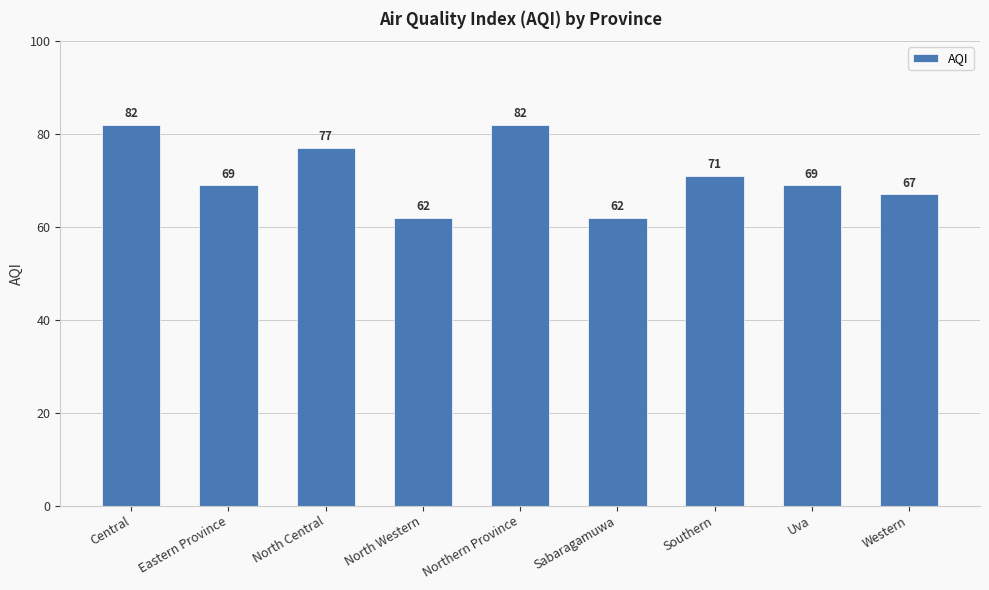

Where is the data nearest to the value 72?

Southern